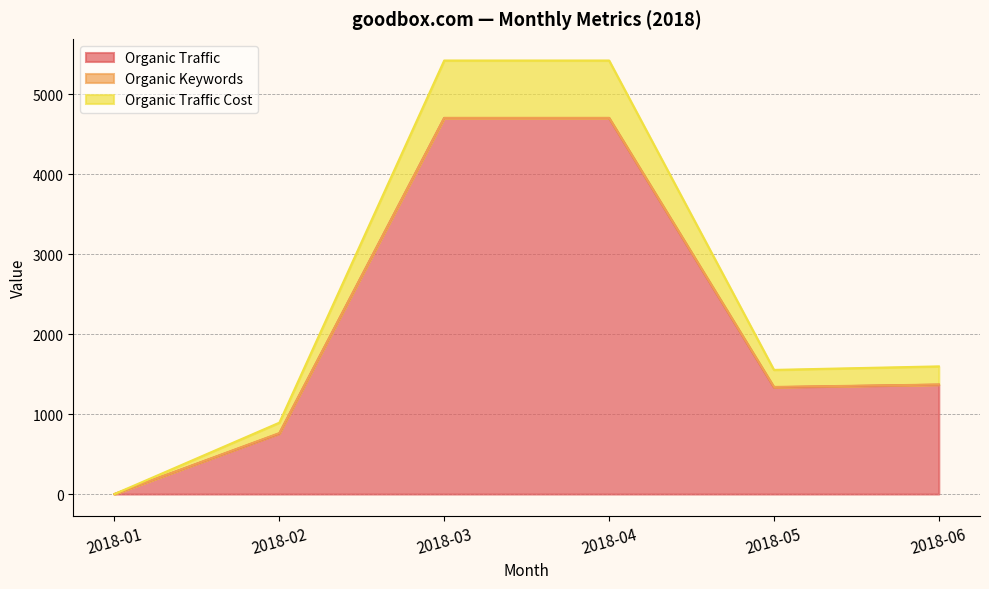

True or false: Organic Traffic and Organic Traffic Cost intersect in this chart.

False